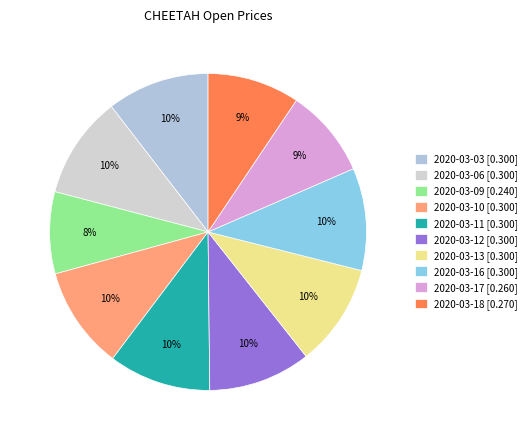

Rank the categories by value from highest to lowest.

2020-03-03, 2020-03-06, 2020-03-10, 2020-03-11, 2020-03-12, 2020-03-13, 2020-03-16, 2020-03-18, 2020-03-17, 2020-03-09